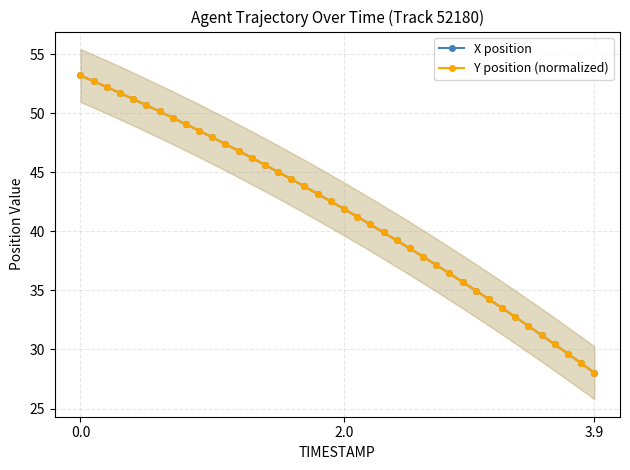

Which category has the lowest value in the Y position (normalized) series?

3.9